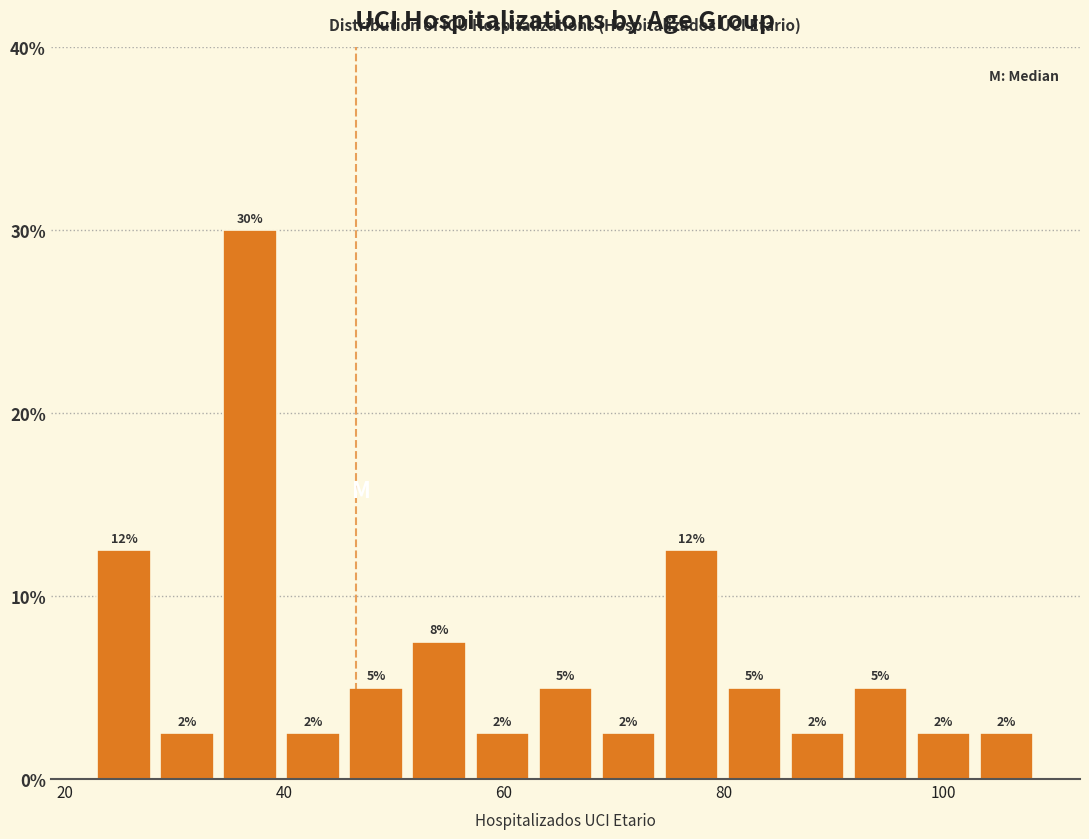

Read against the x-axis, roughly where is the centre of the tallest bar?

36